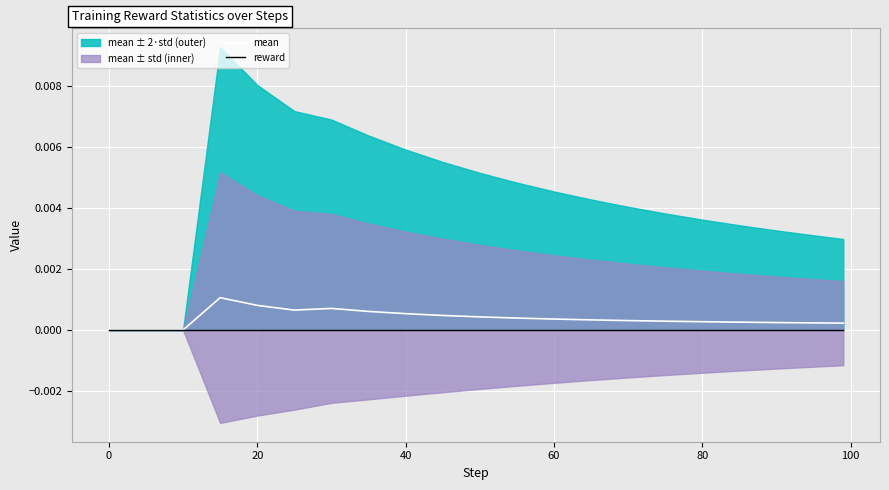

True or false: mean and reward intersect in this chart.

False